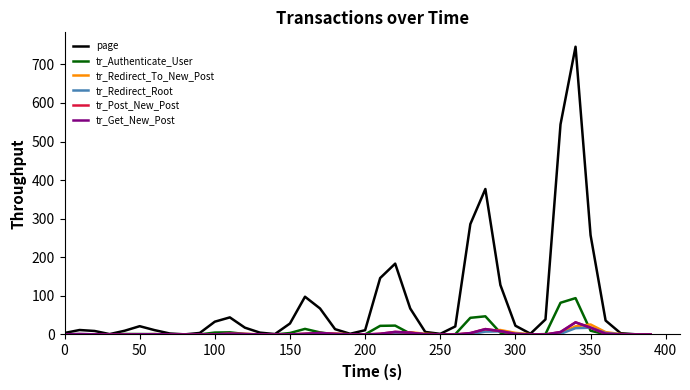

What is the maximum value shown in the chart?

745.6